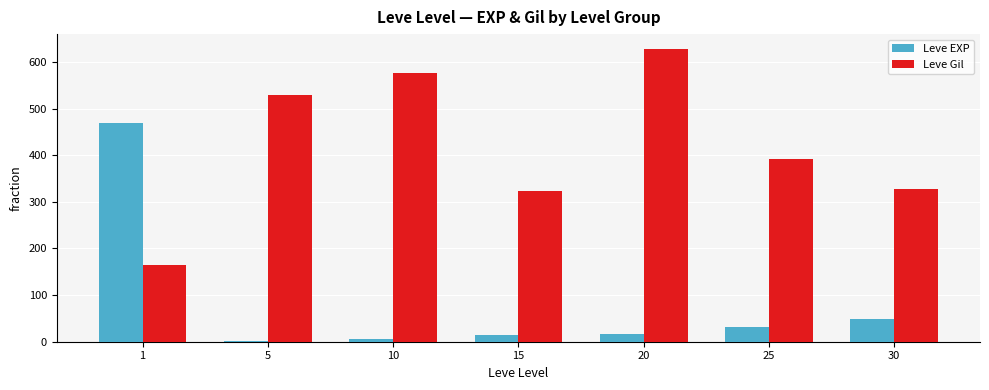

How many groups of bars are there?

7